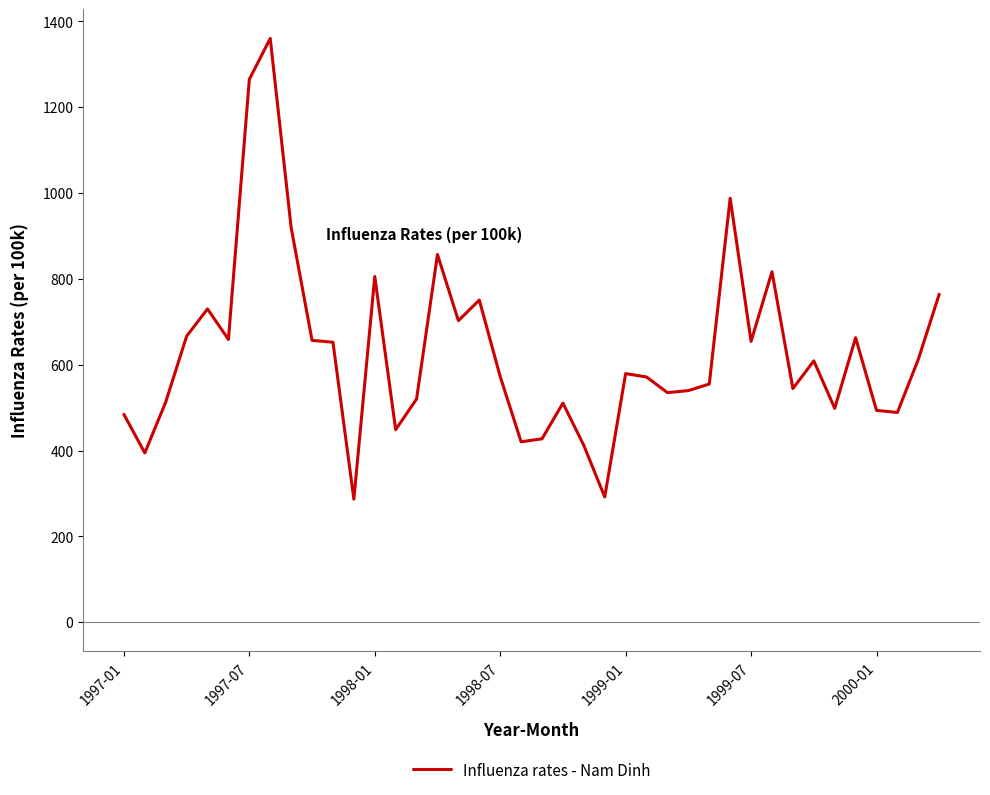

What is the difference between the maximum and minimum values?

1073.7